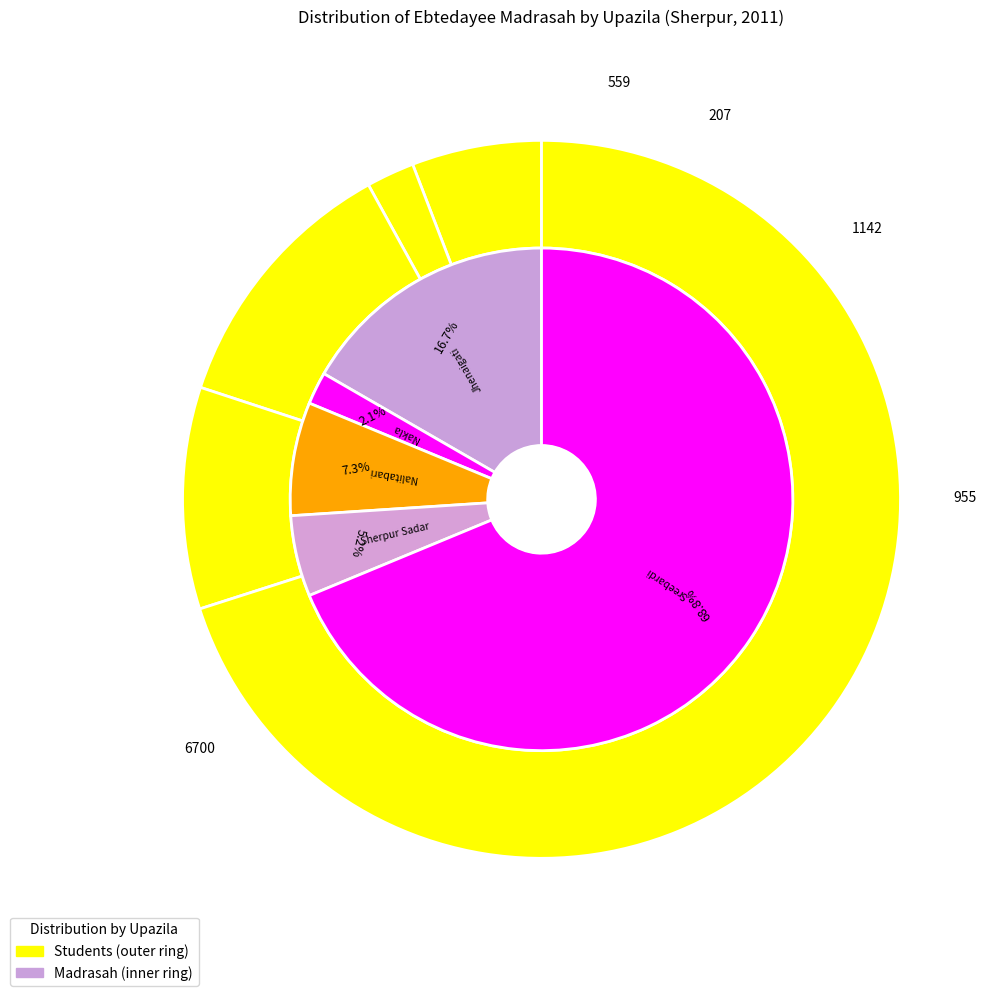

True or false: Sherpur Sadar accounts for 10% of the total.

True